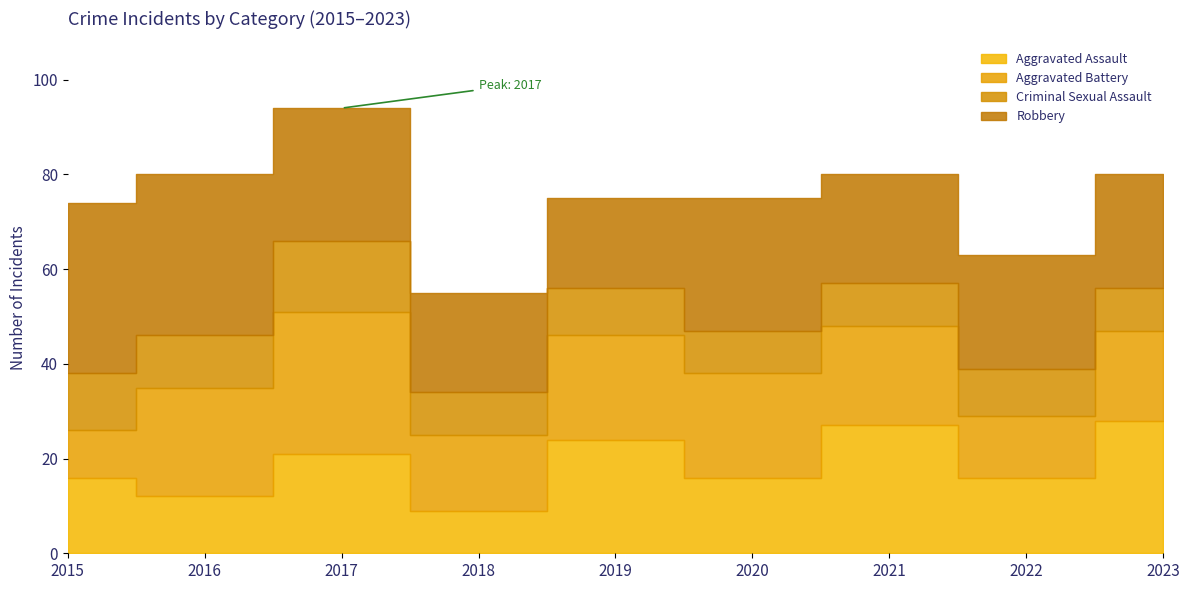

How many interior local valleys does the Aggravated Battery series have?

2